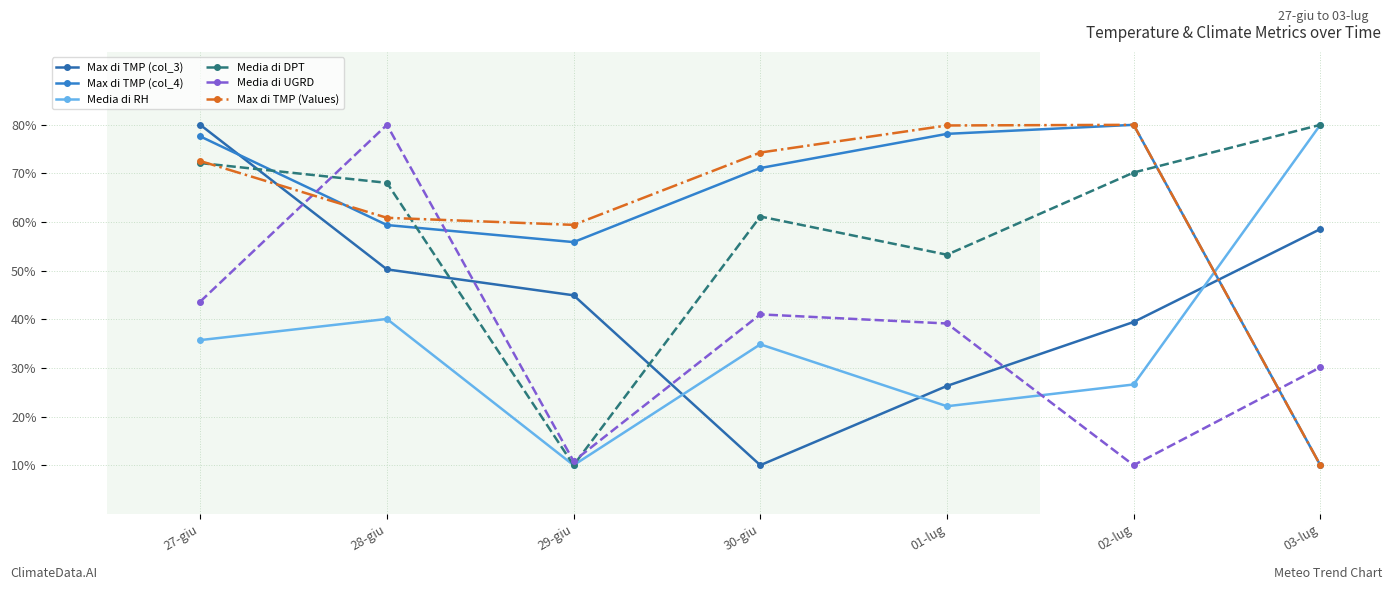

Rank the series by their maximum value, from lowest to highest.

Max di TMP (col_3), Max di TMP (col_4), Media di RH, Media di DPT, Media di UGRD, Max di TMP (Values)